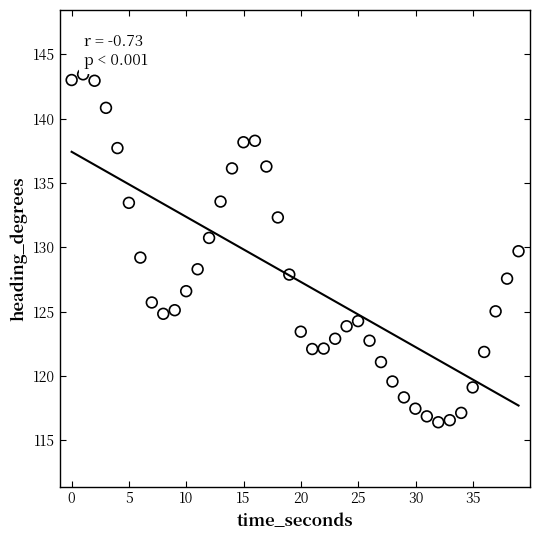

What is the range of X values (max minus min)?

39.0